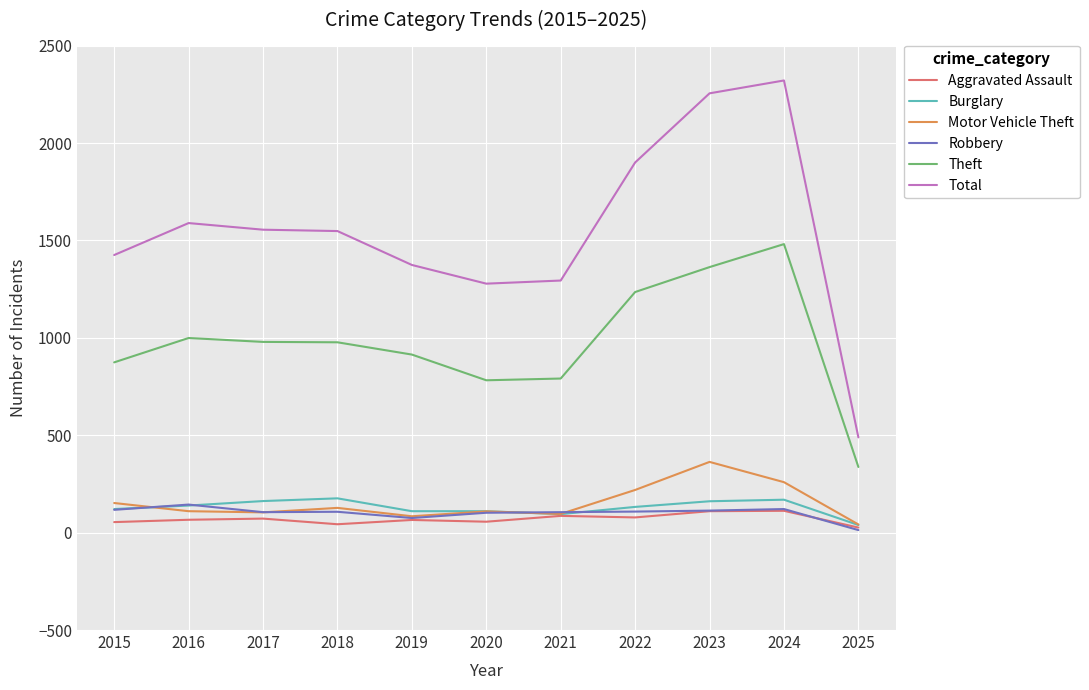

How many values in the Burglary series are below 132?

5